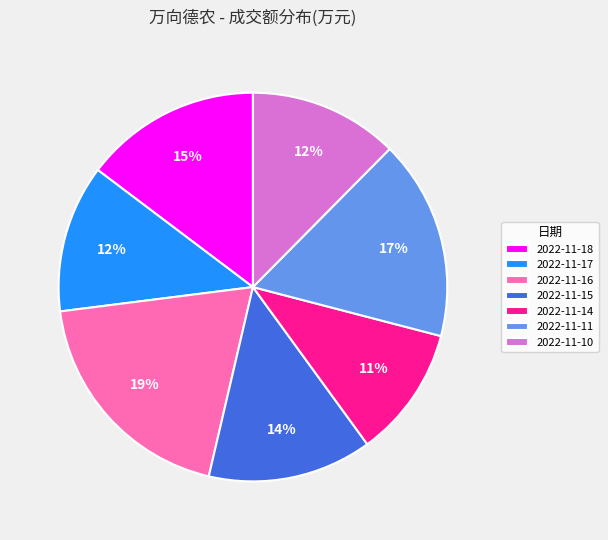

To the nearest percent, what percentage of the pie is 2022-11-10?

12%